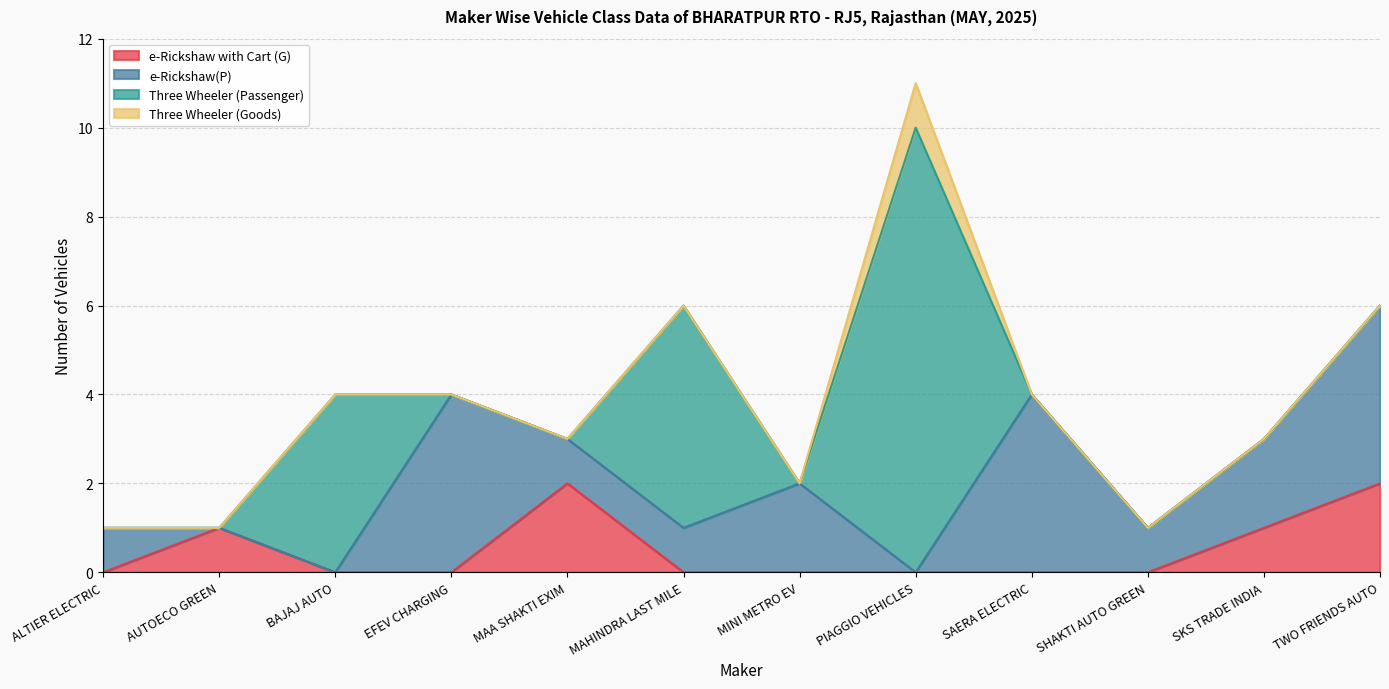

At which category does the chart reach its minimum across all series?

ALTIER ELECTRIC